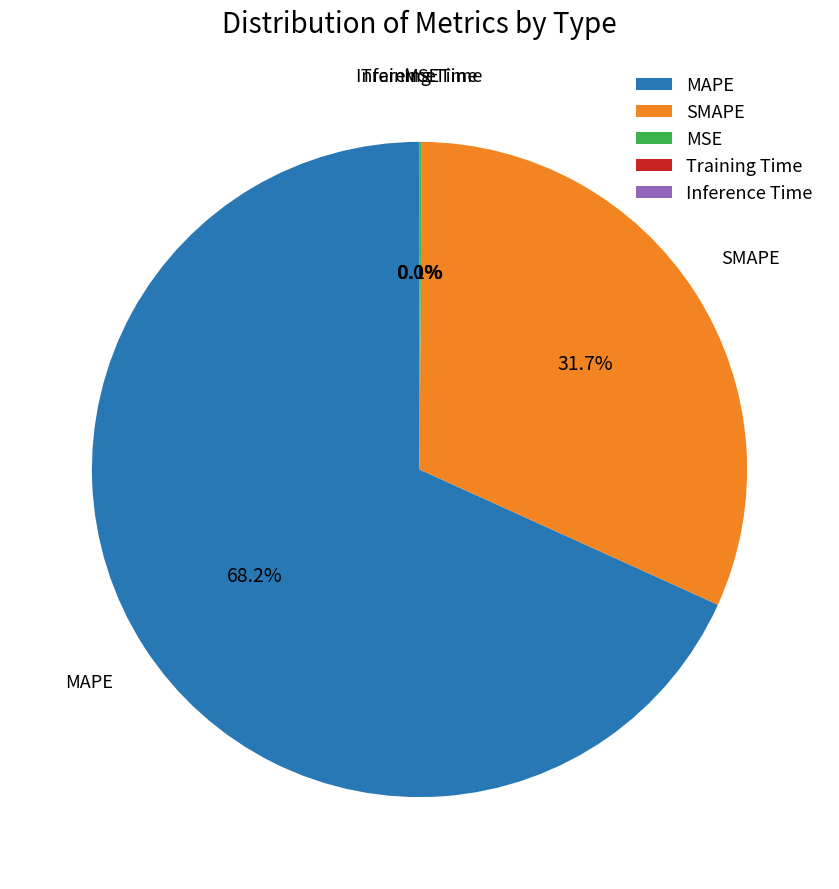

Is it true that SMAPE is 37% of the pie?

False